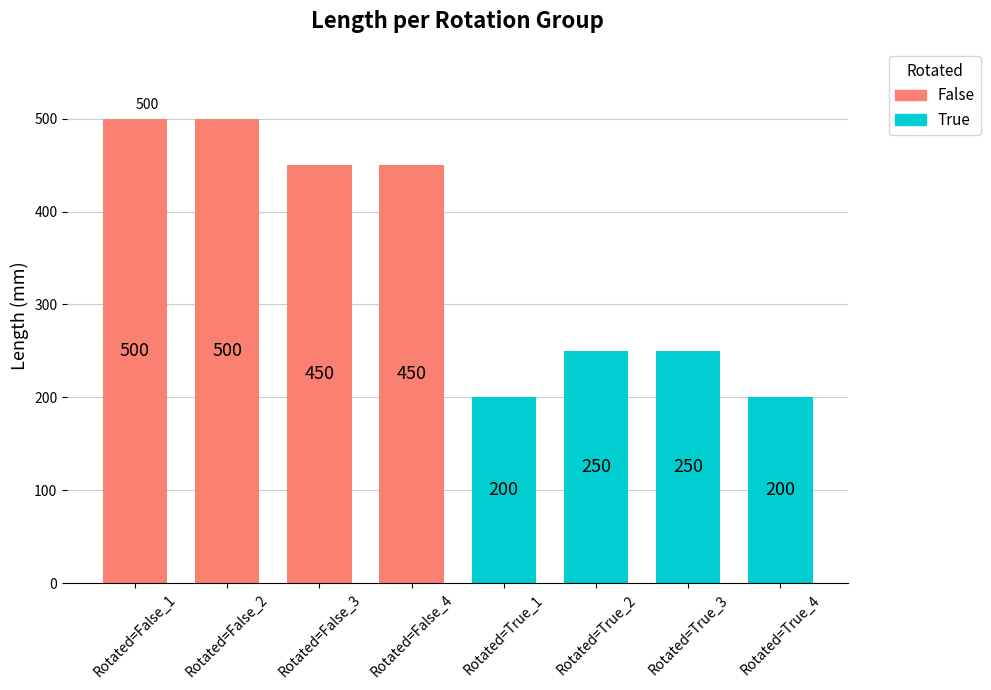

How many data points does each series have?

8